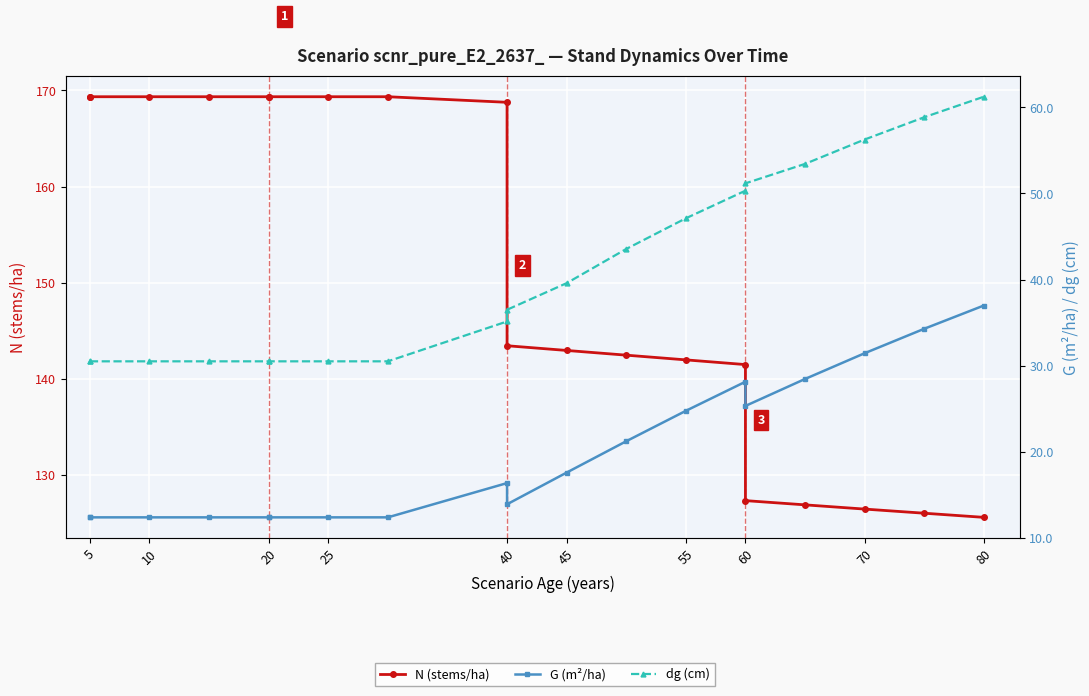

What is the maximum value for G (m²/ha)?

37.0